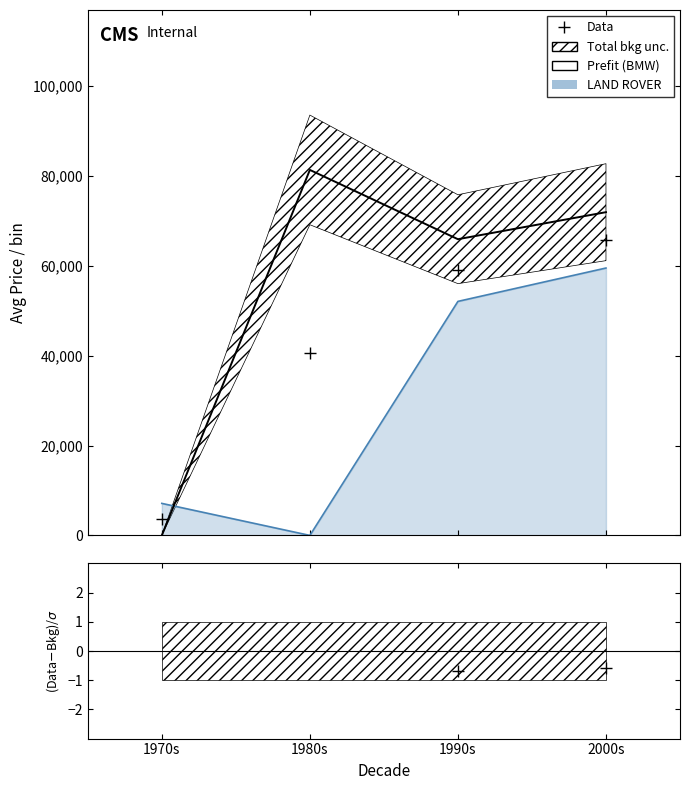

Which has a higher value, 2000s or 1980s?

2000s